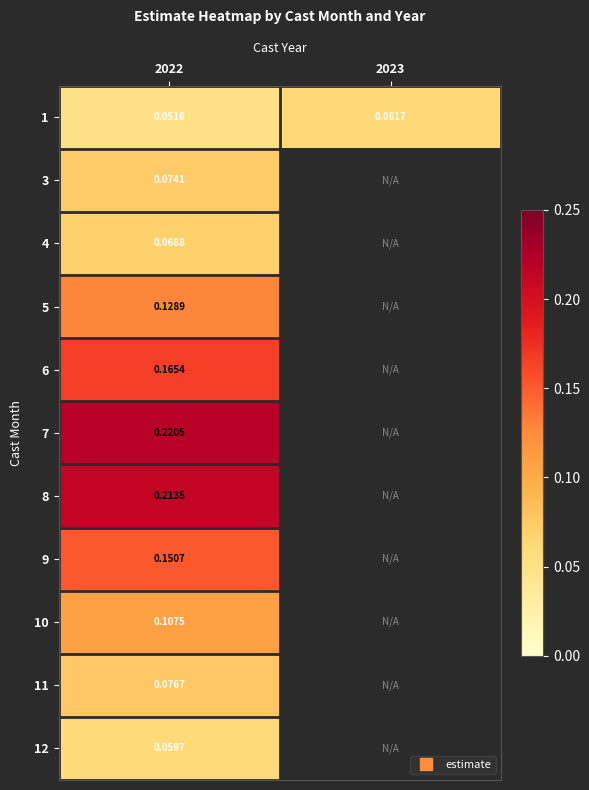

Rank the series by their maximum value, from lowest to highest.

12, 1, 4, 3, 11, 10, 5, 9, 6, 8, 7